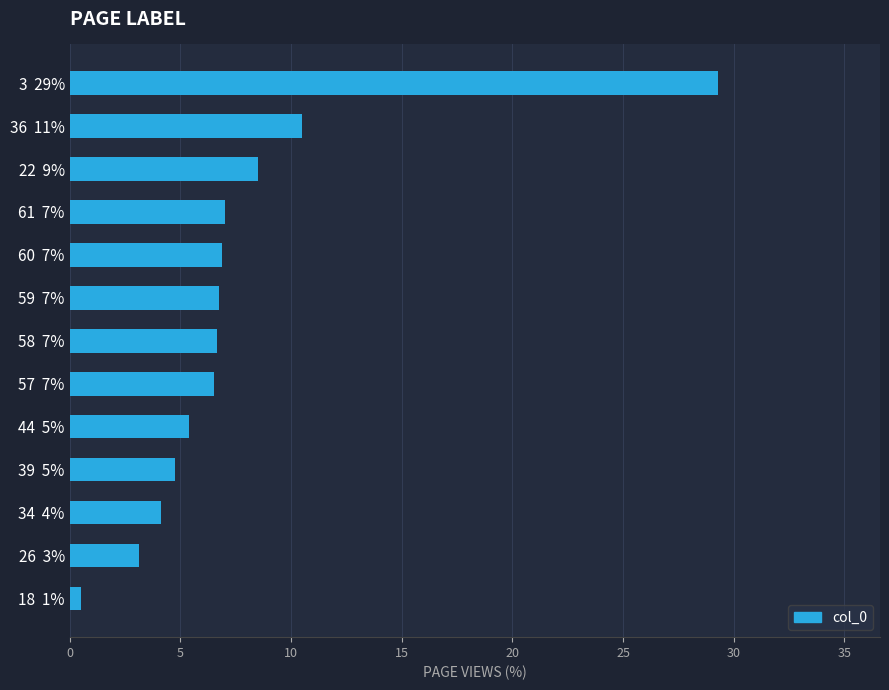

Between 3  29% and 22  9%, which is larger?

3  29%